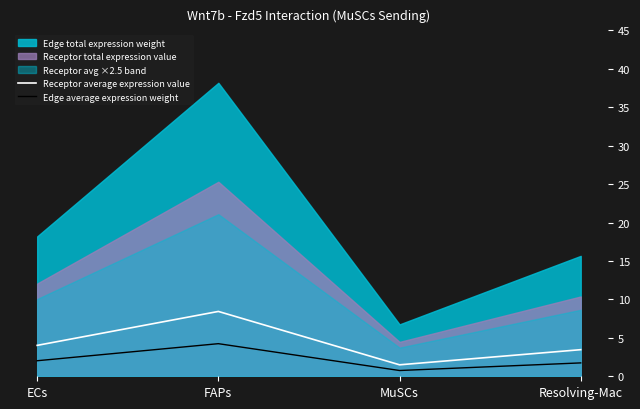

The Receptor average expression value series shows 0.9 at MuSCs. True or false?

False